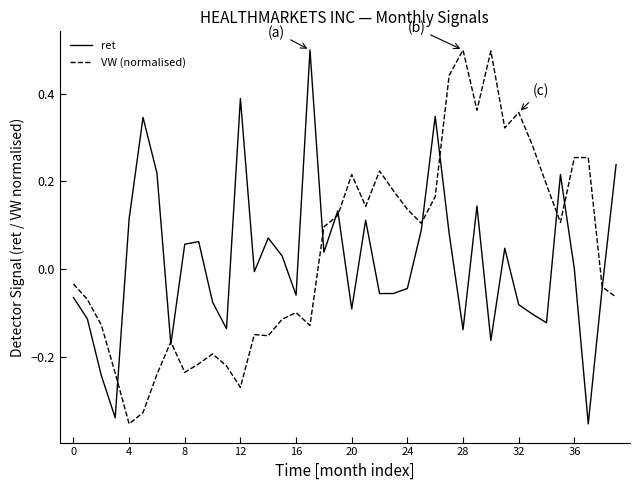

How many lines are shown in the chart?

2